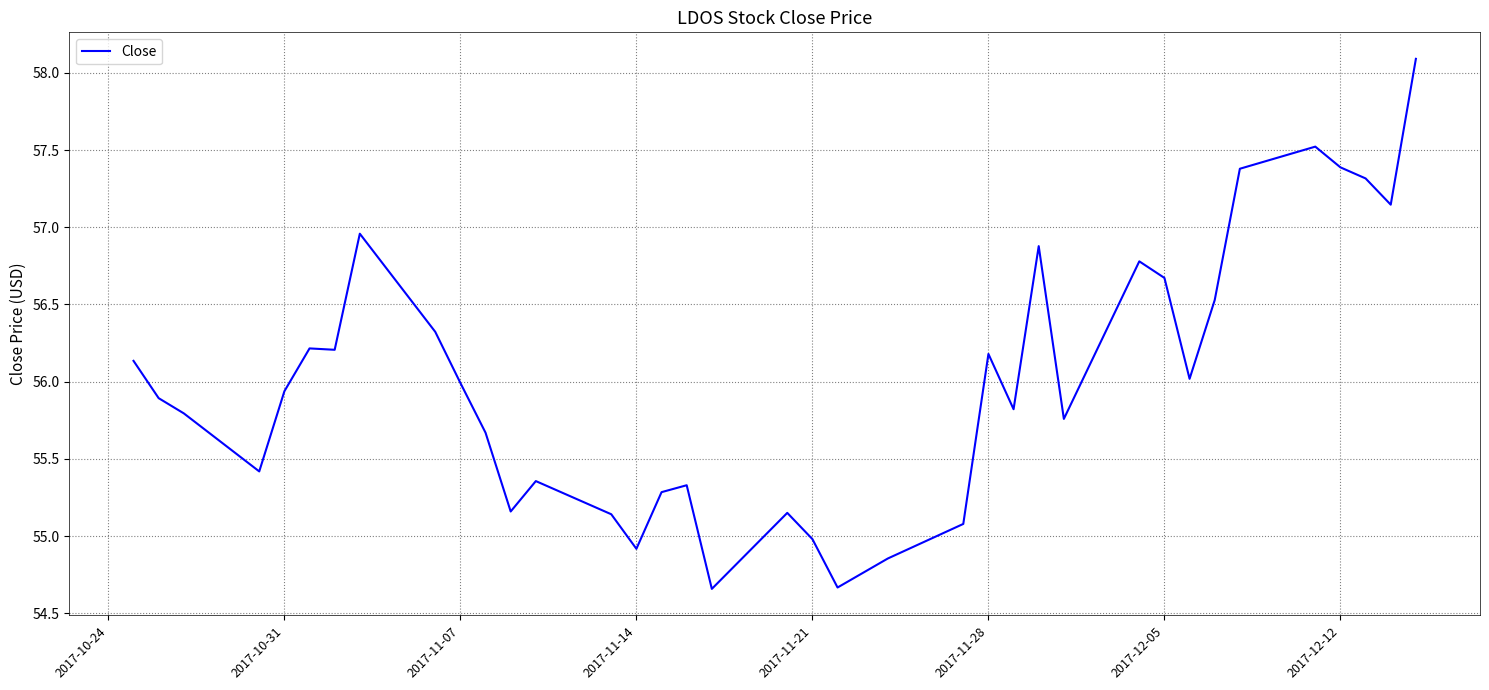

True or false: the data has more than 0 interior local peaks.

True